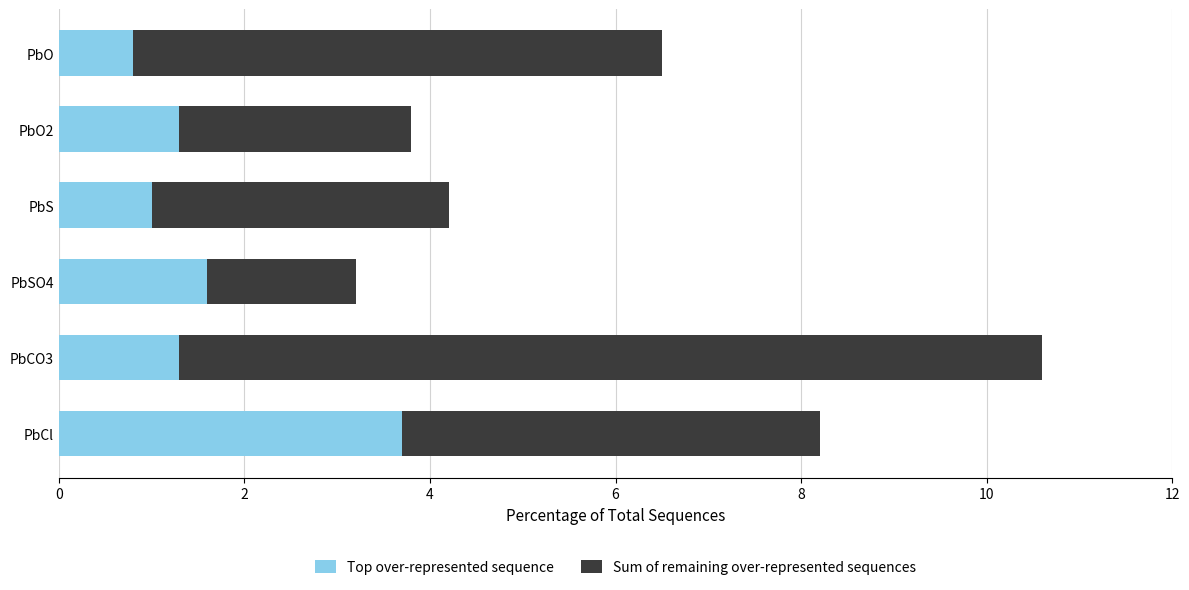

At which category is the sum across all series the highest?

PbCO3